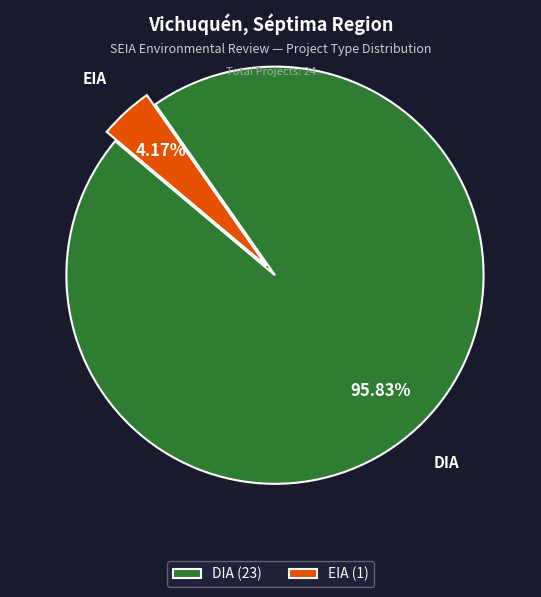

Which has a higher value, EIA or DIA?

DIA